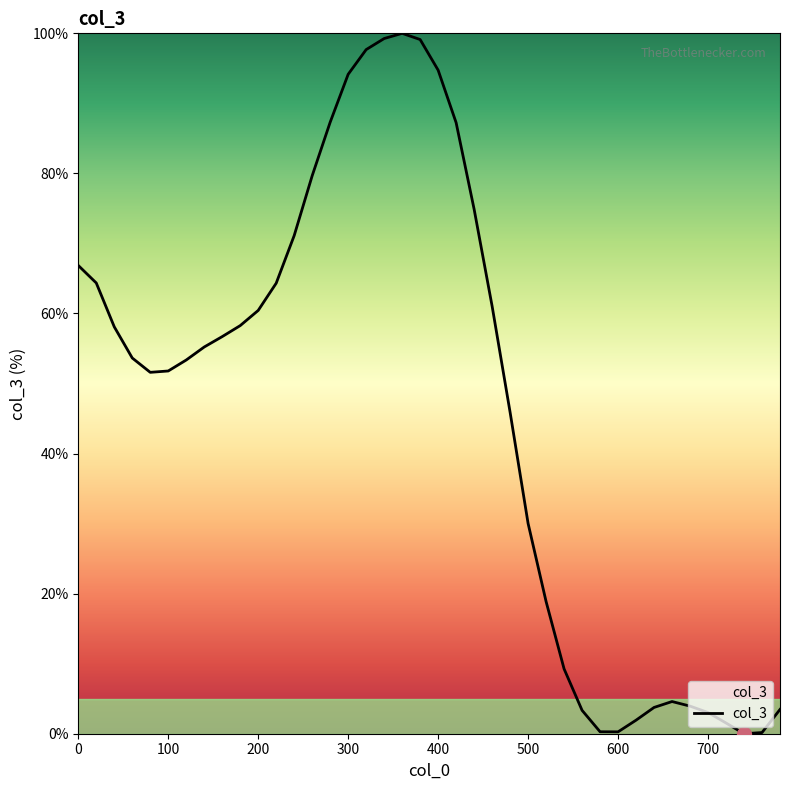

What is the greatest value displayed?

100.0